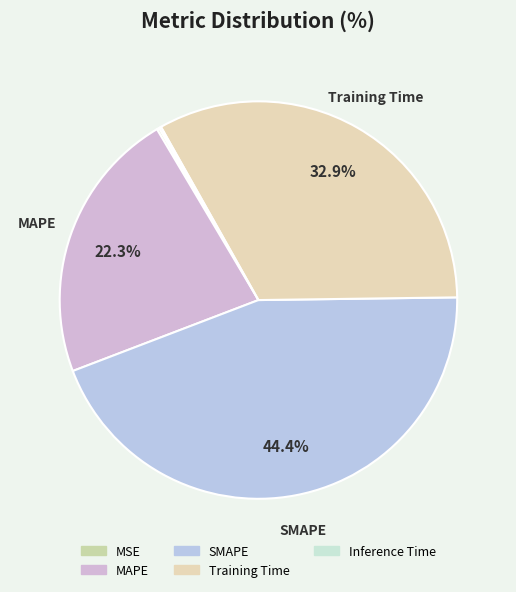

Combined, what portion of the pie is Inference Time and SMAPE?

44.6%